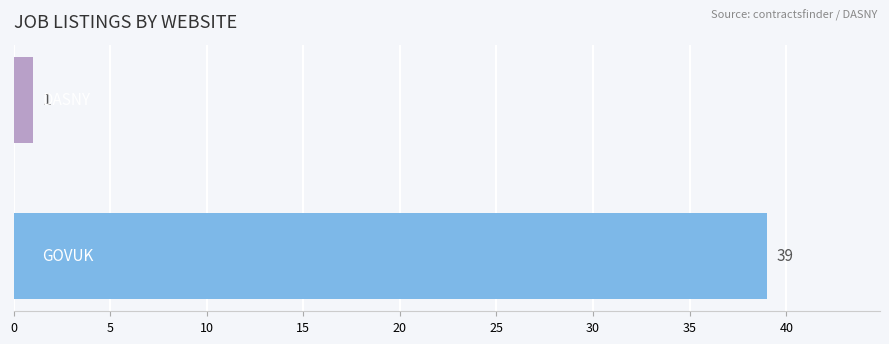

How many bars are there in total?

2